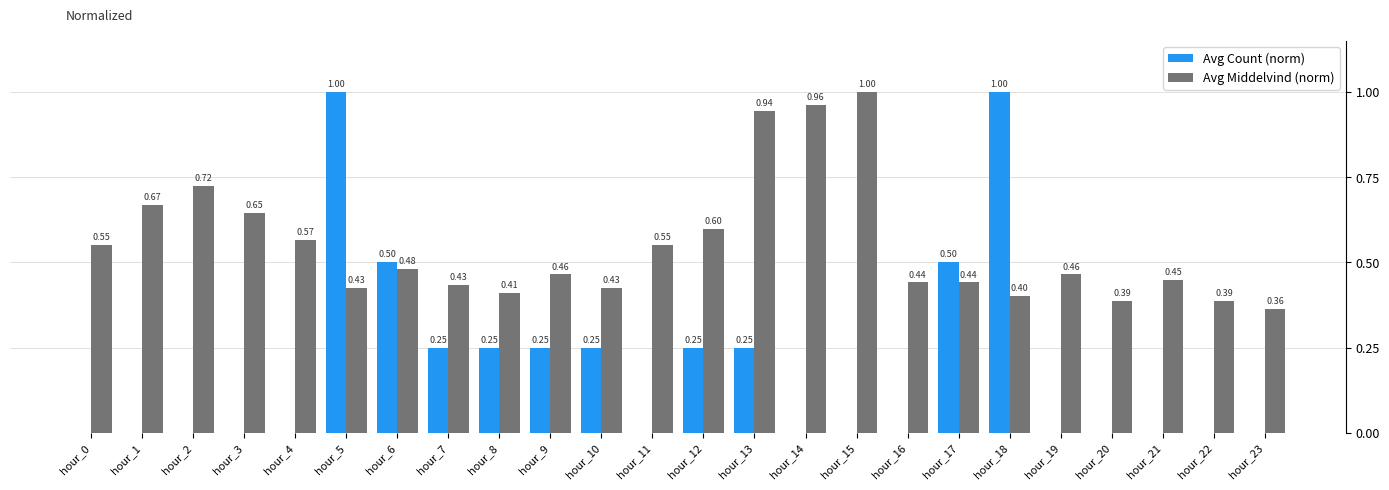

What is the total value across all series at hour_4?

0.6